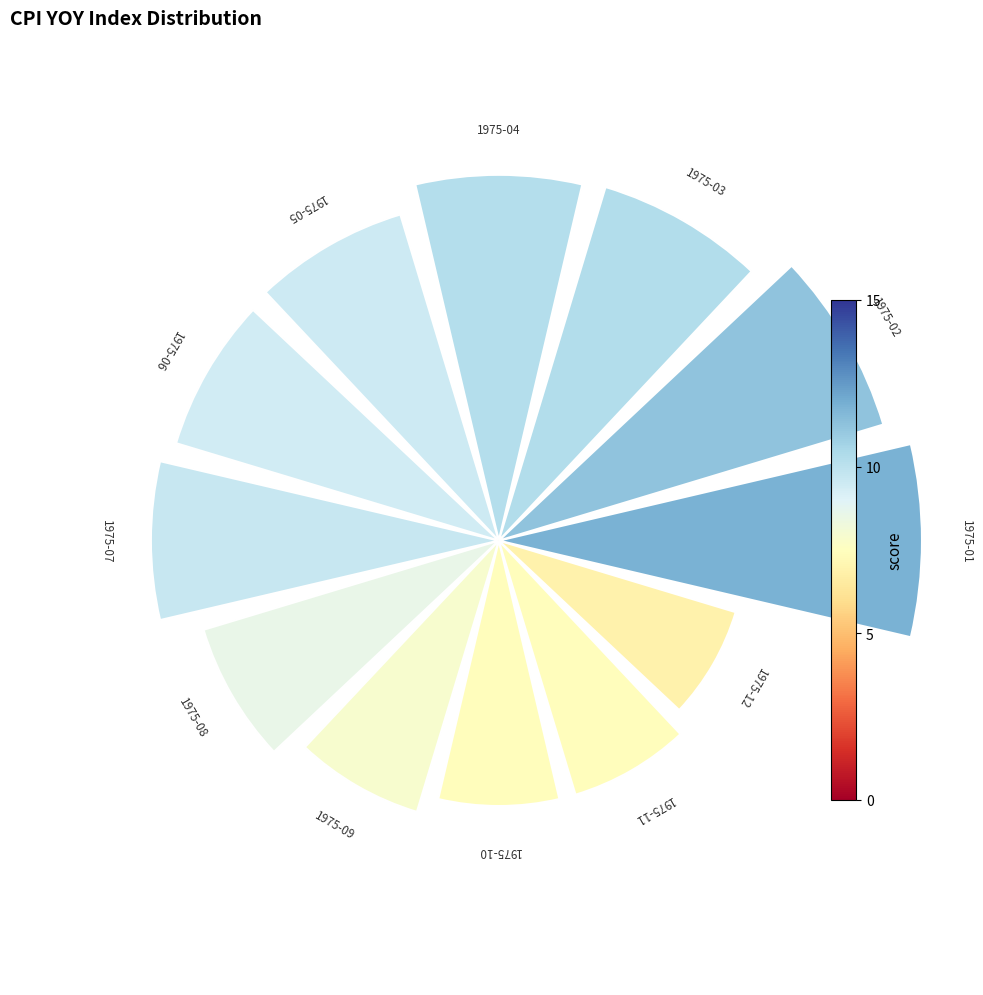

How many slices are in this pie chart?

12